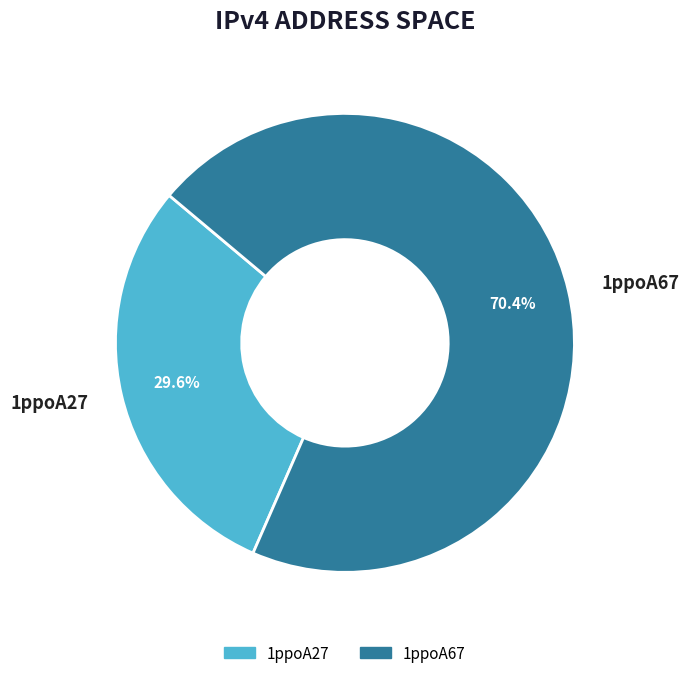

How many segments does this pie chart have?

2